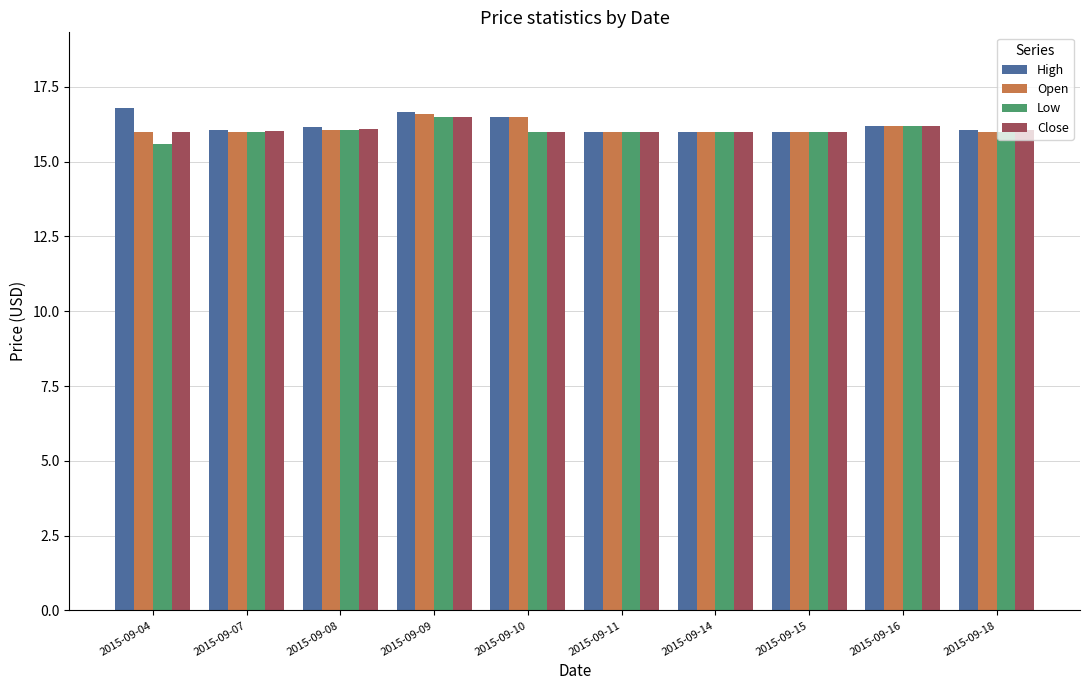

How many bars are there in each group?

4